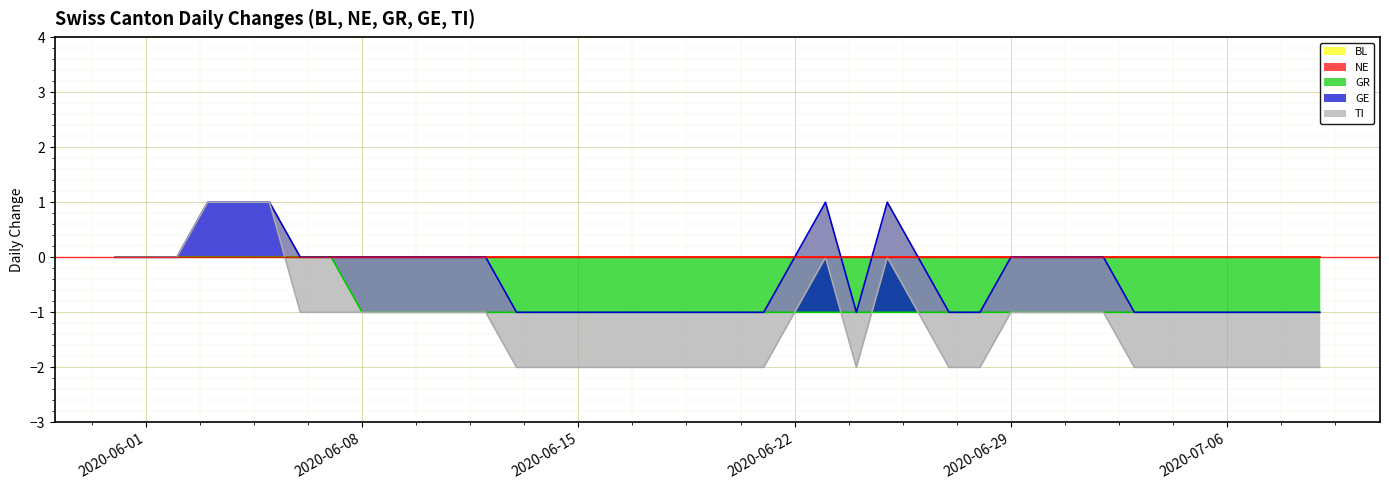

What is the label of the 36th point from the left?

2020-07-05